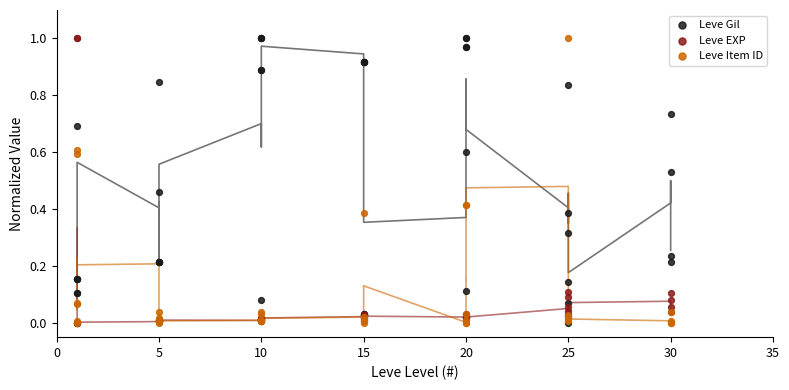

What are all the series names shown in the legend?

Leve Gil, Leve EXP, Leve Item ID